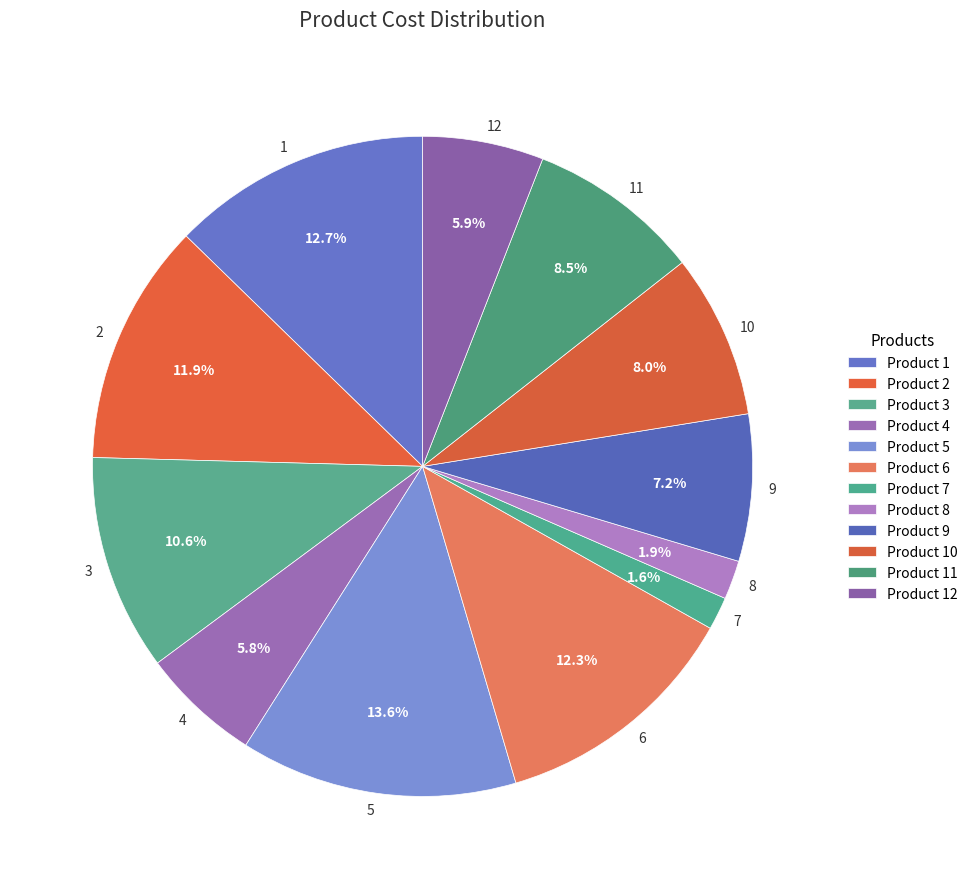

Does 2 account for over 50% of the chart?

No